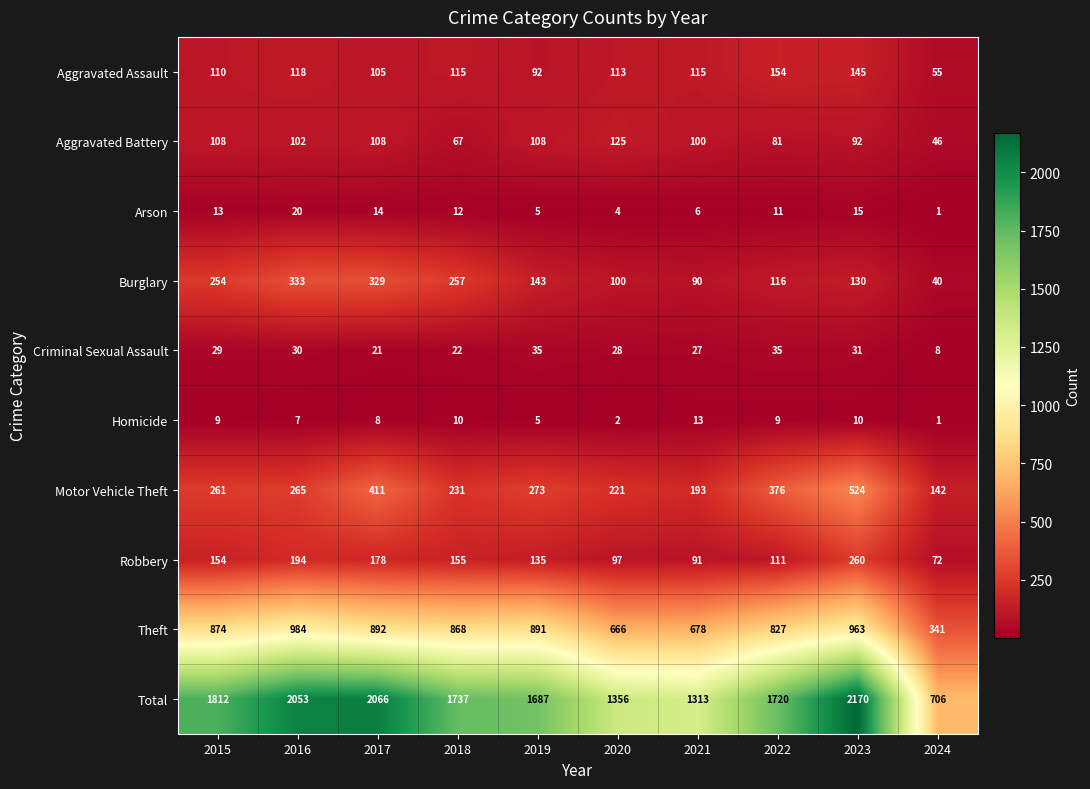

At which label does Total first exceed 1737?

2015